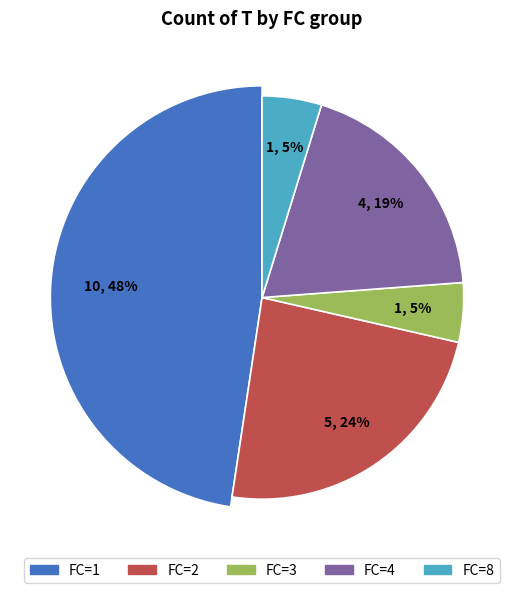

What portion of the pie excludes FC=1?

52.4%